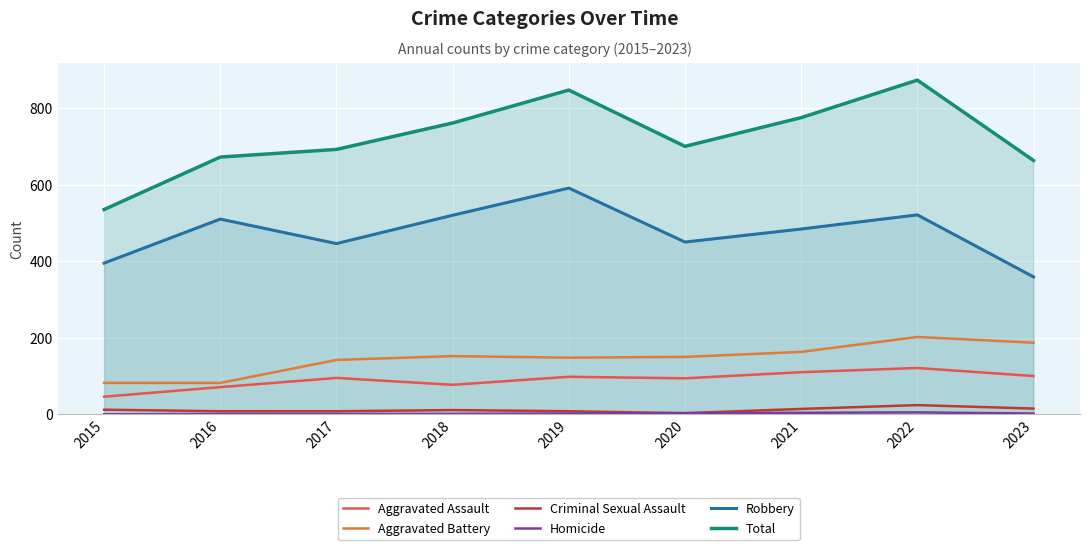

Which label corresponds to the largest value in the chart?

2022